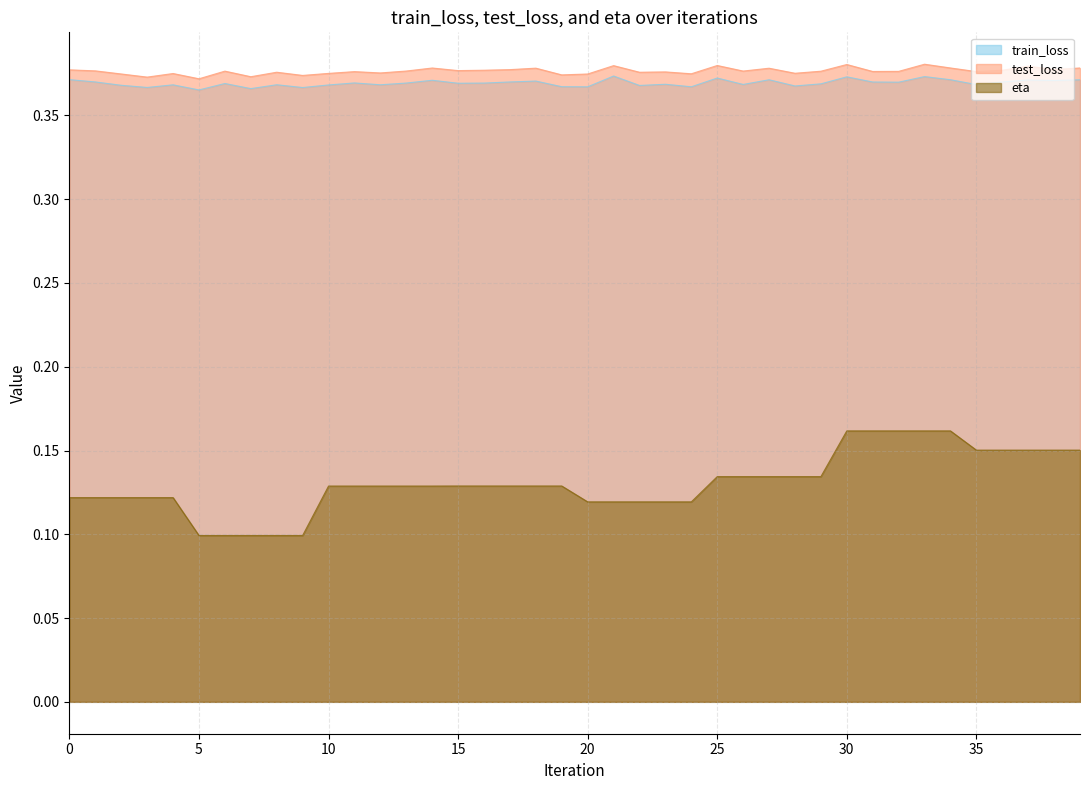

Which series has the largest total across all categories?

test_loss